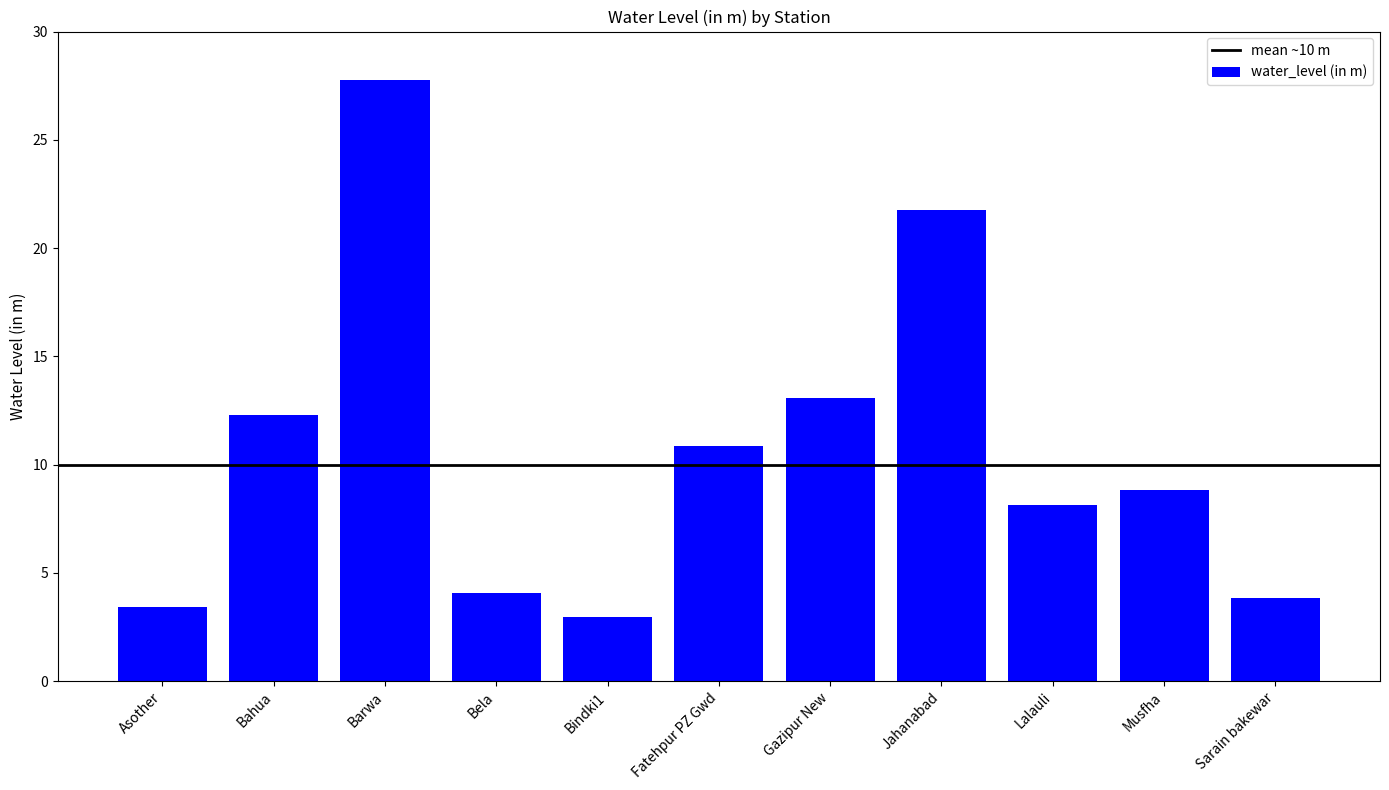

Between Fatehpur PZ Gwd and Bindki1, which is larger?

Fatehpur PZ Gwd